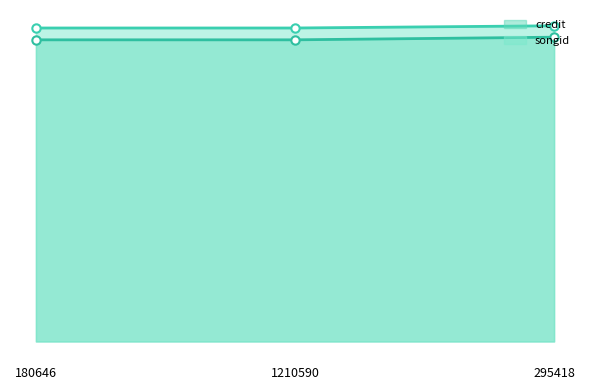

What is the label of the 2nd point from the left?

1210590